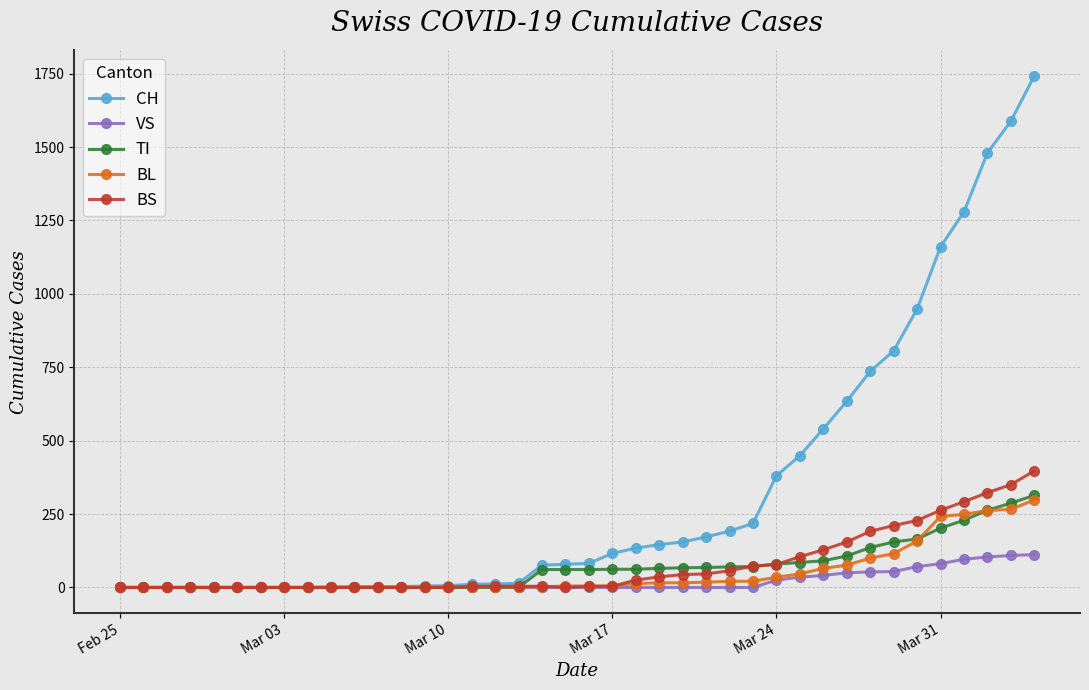

Which series has the largest range (max minus min)?

CH